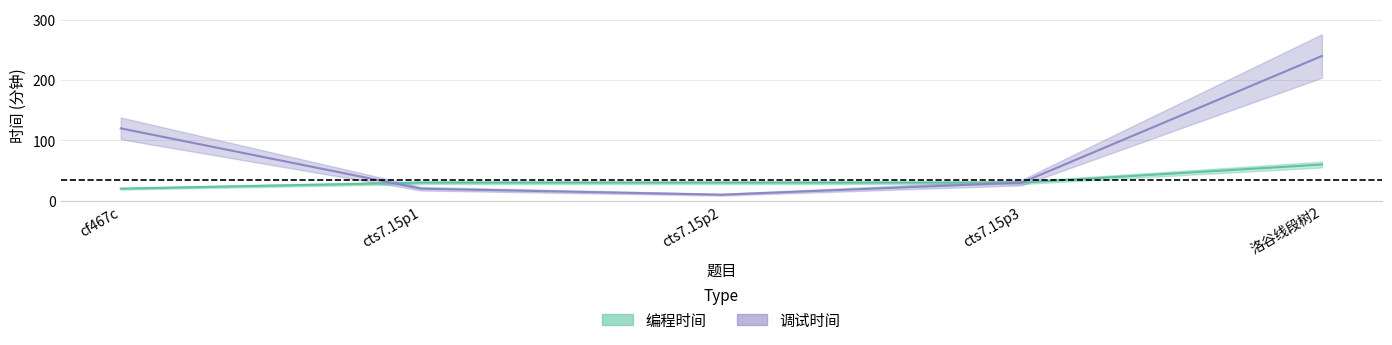

Where is 编程时间 nearest to the value 40?

cts7.15p1